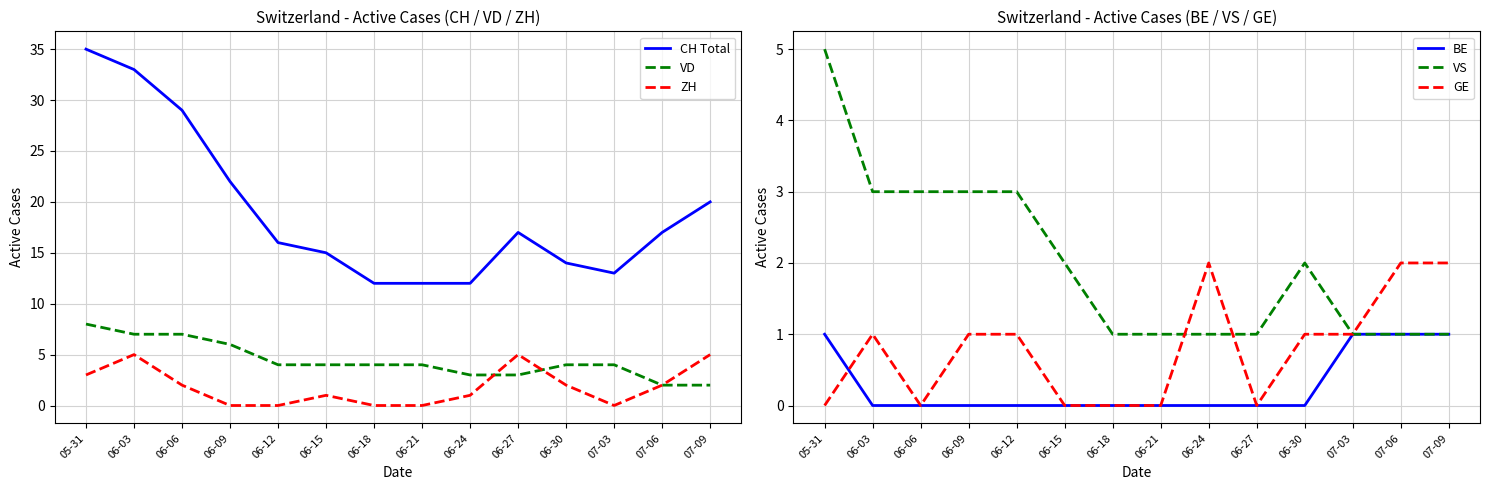

True or false: CH Total has a value of 13 at 07-03.

True